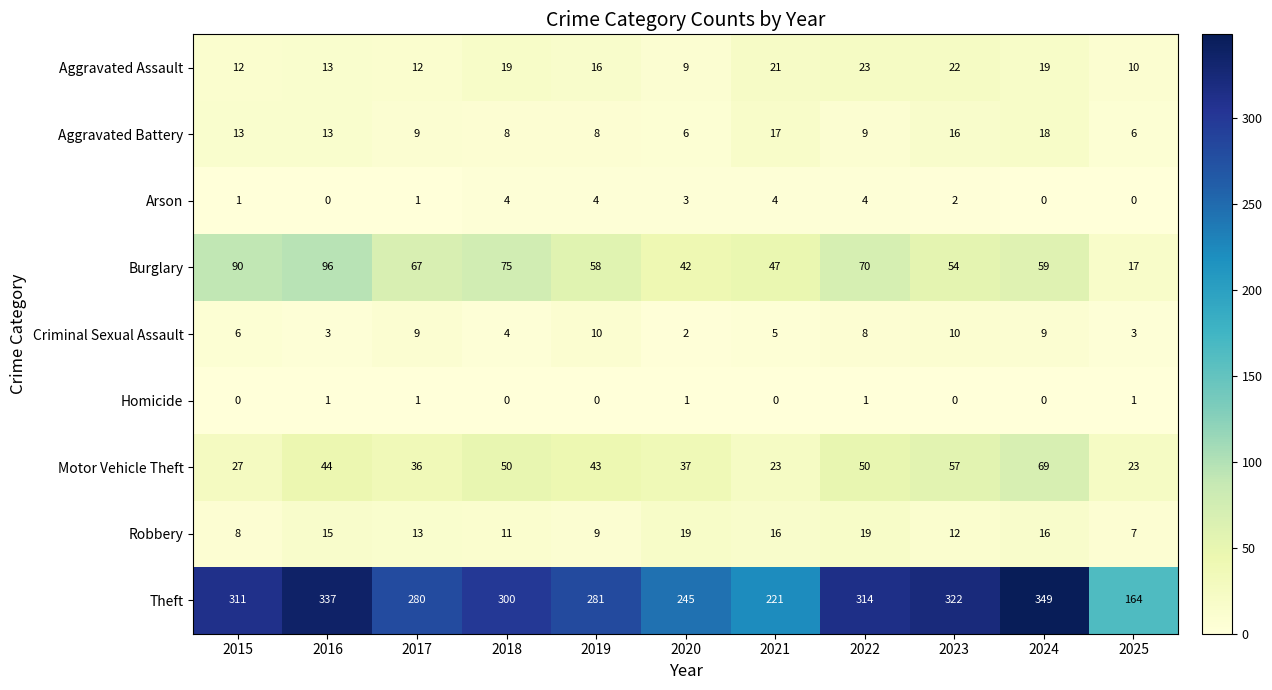

What is the difference between the maximum and second lowest values in the Arson series?

4